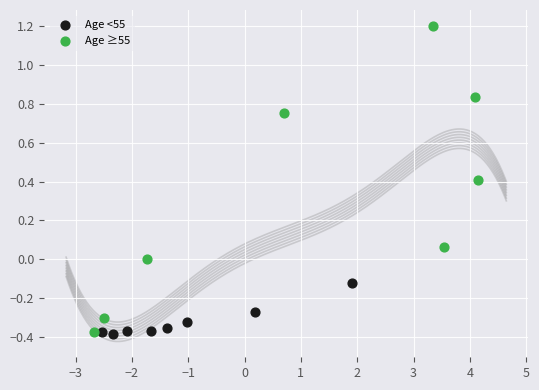

Which series has the widest spread of Y values?

Age ≥55